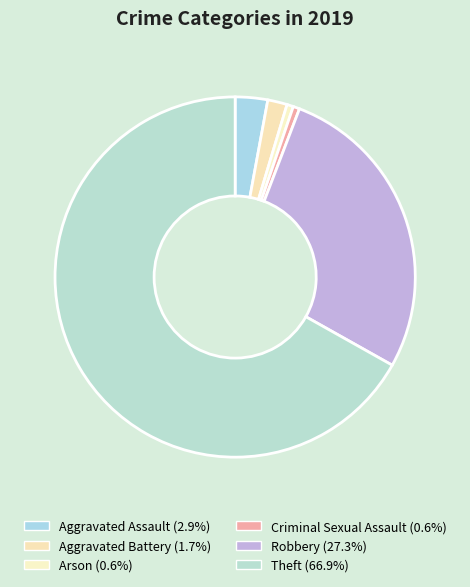

Is it true that Theft is 81% of the pie?

False